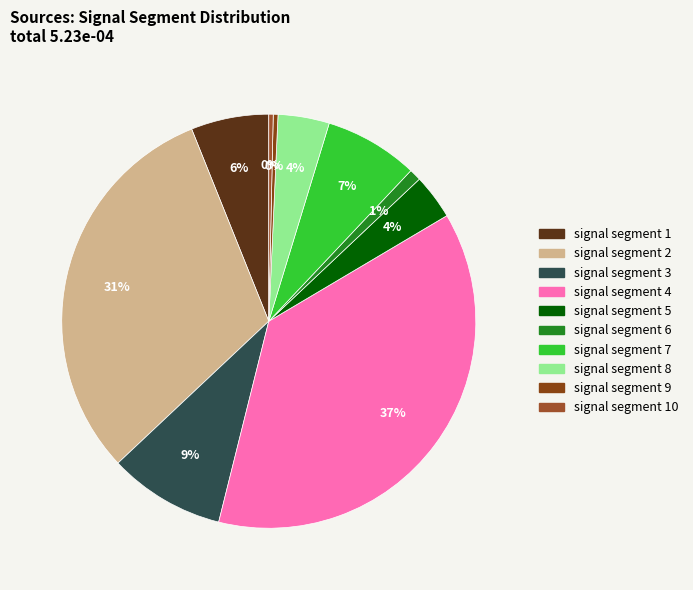

Count the number of slices in the pie.

10